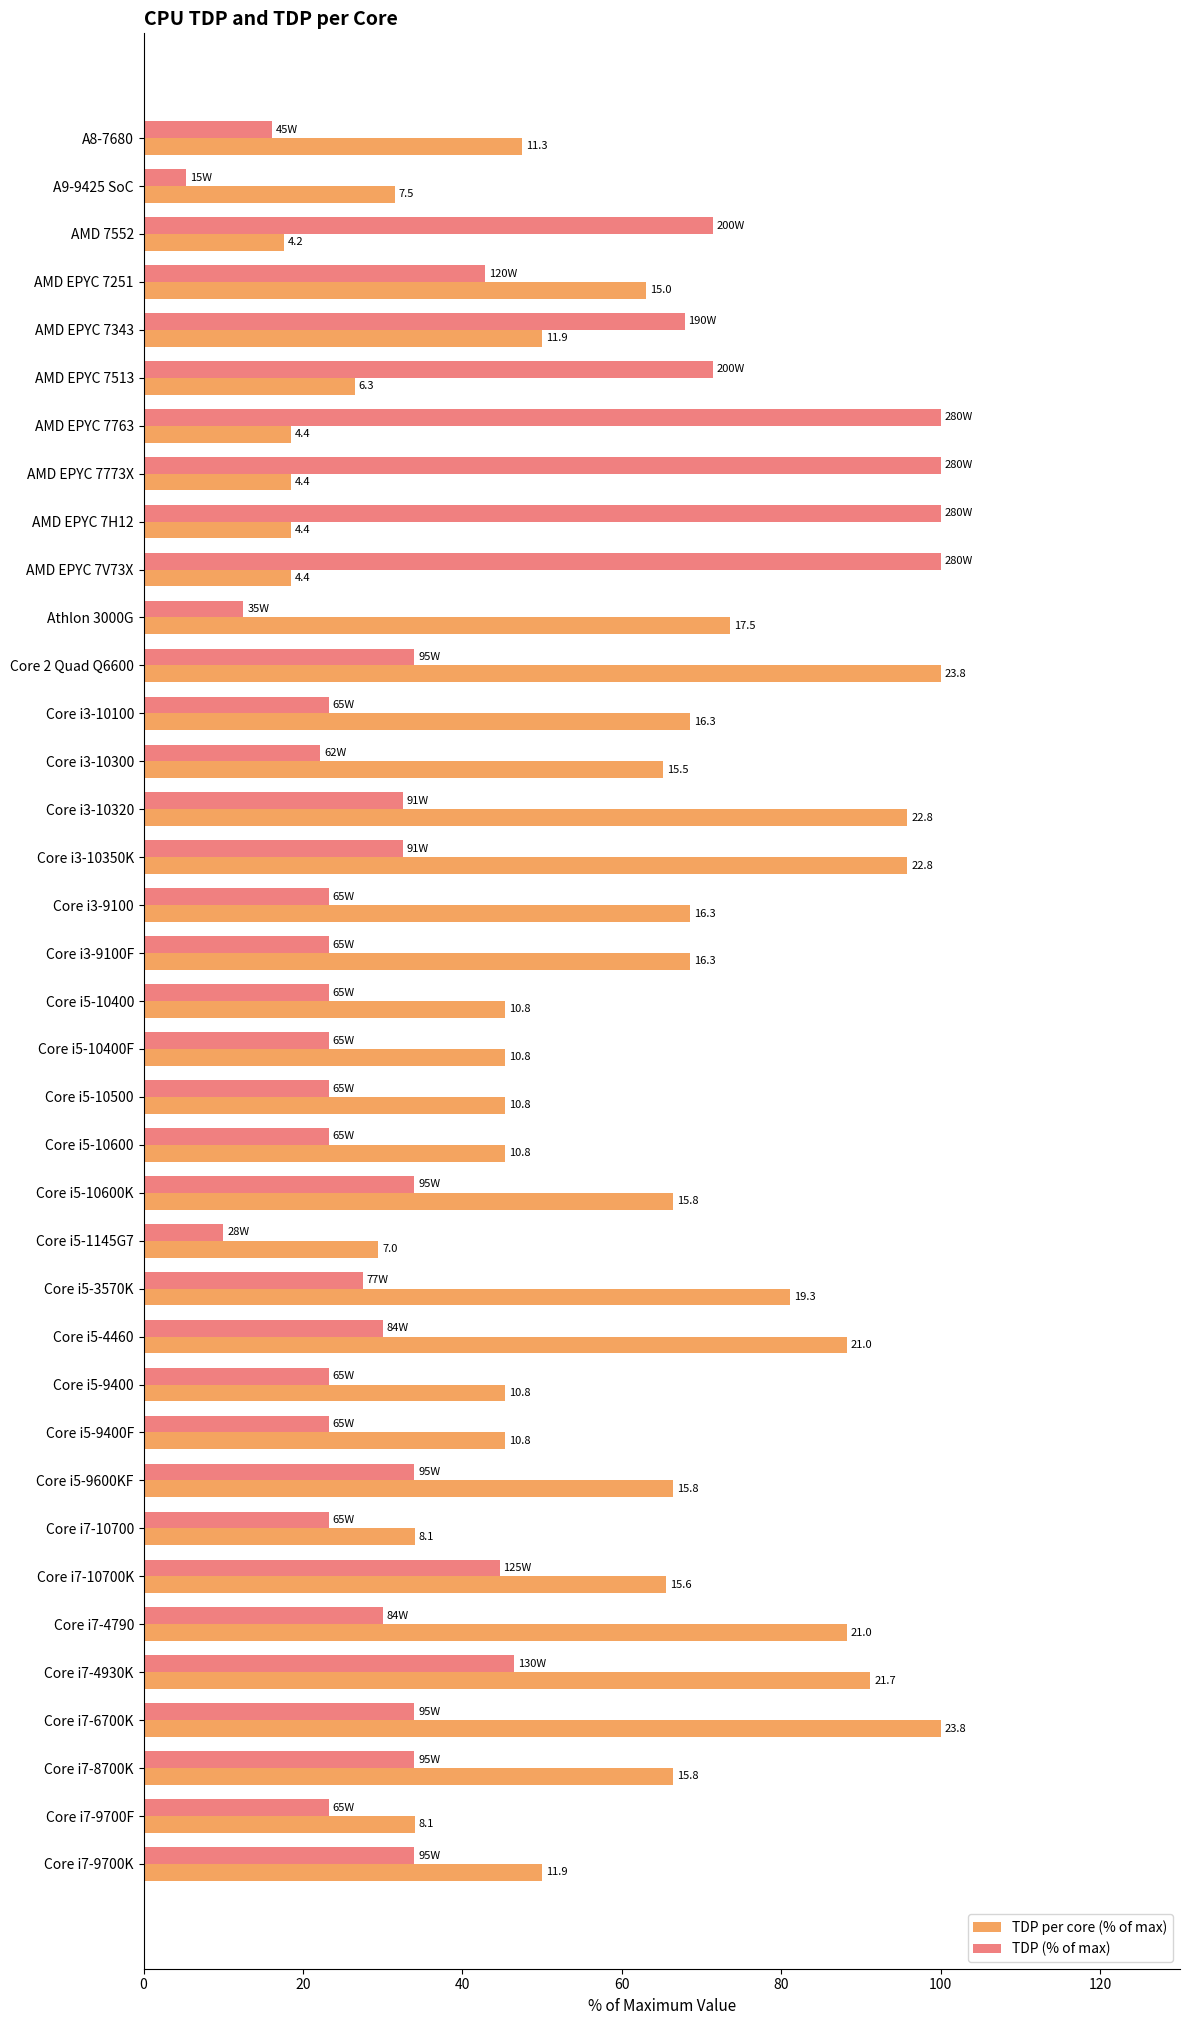

What are all the series names shown in the legend?

TDP per core (% of max), TDP (% of max)